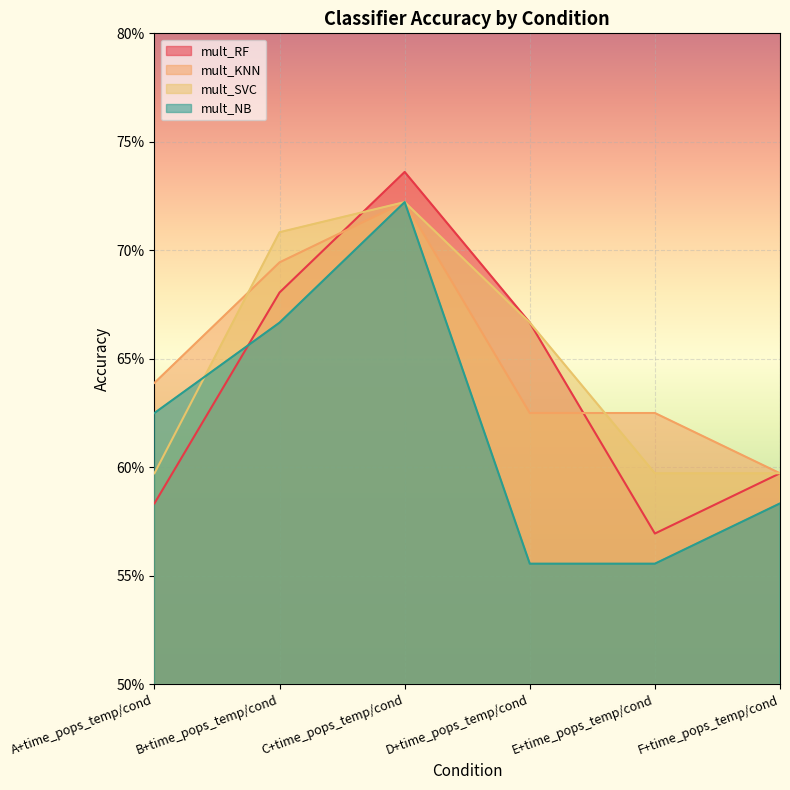

Which series has the largest total across all categories?

mult_KNN